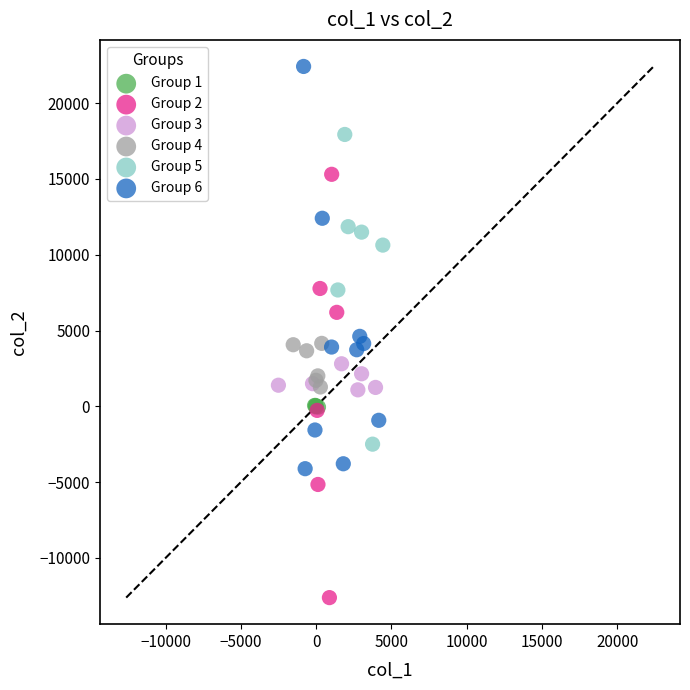

What are all the series names shown in the legend?

Group 1, Group 2, Group 3, Group 4, Group 5, Group 6